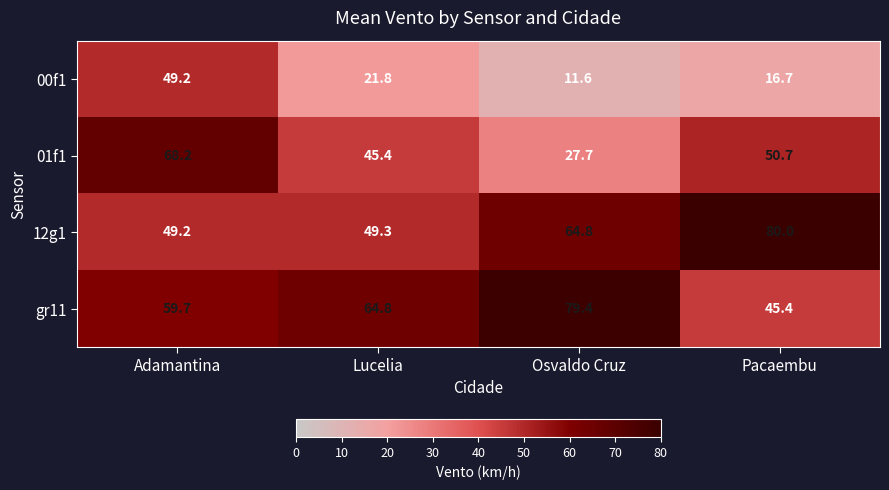

How many categories are shown in the chart?

4